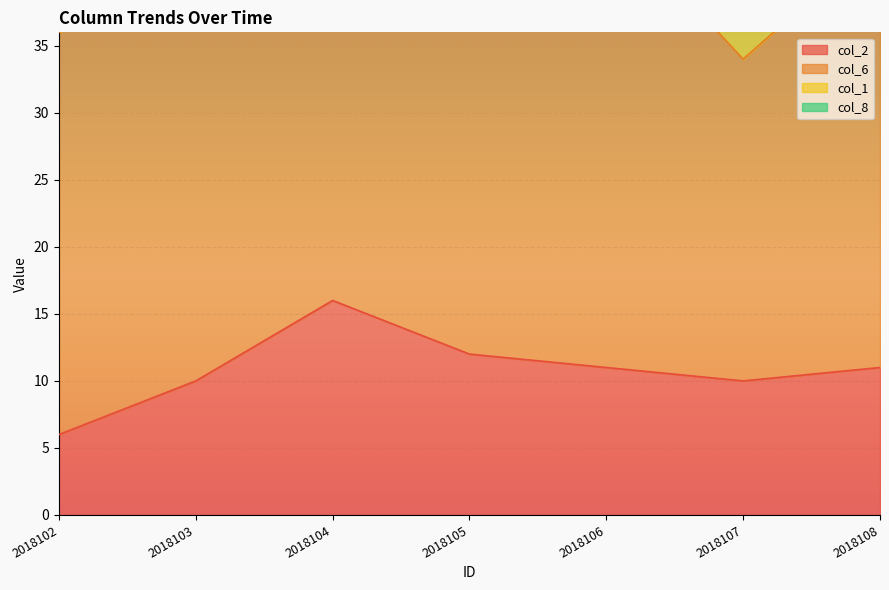

What is the total value across all series at 2018103?

49